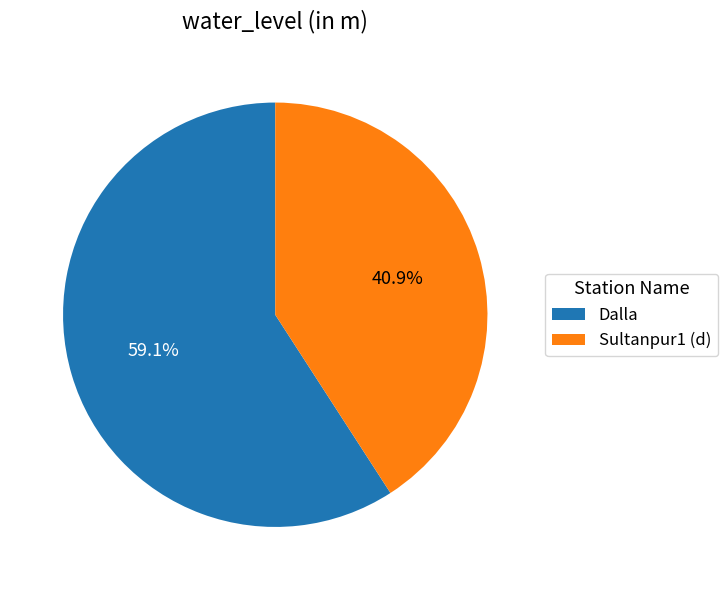

What is the largest slice in the pie chart?

Dalla